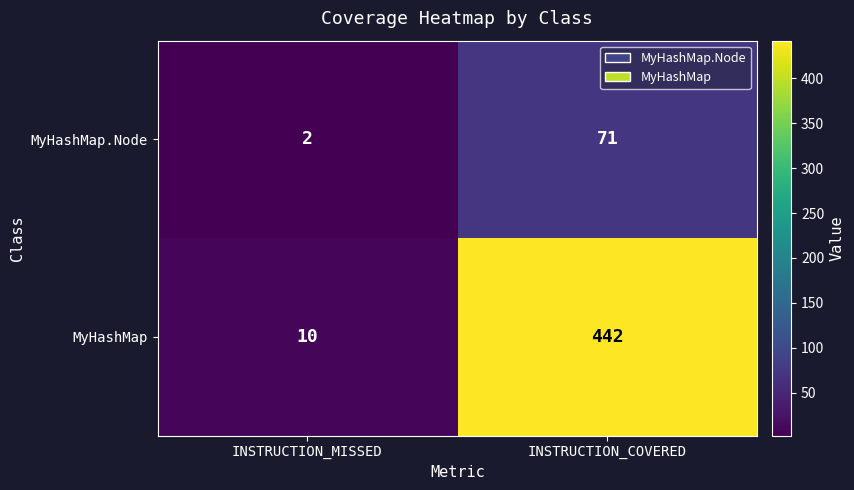

Where is MyHashMap nearest to the value 226?

INSTRUCTION_MISSED